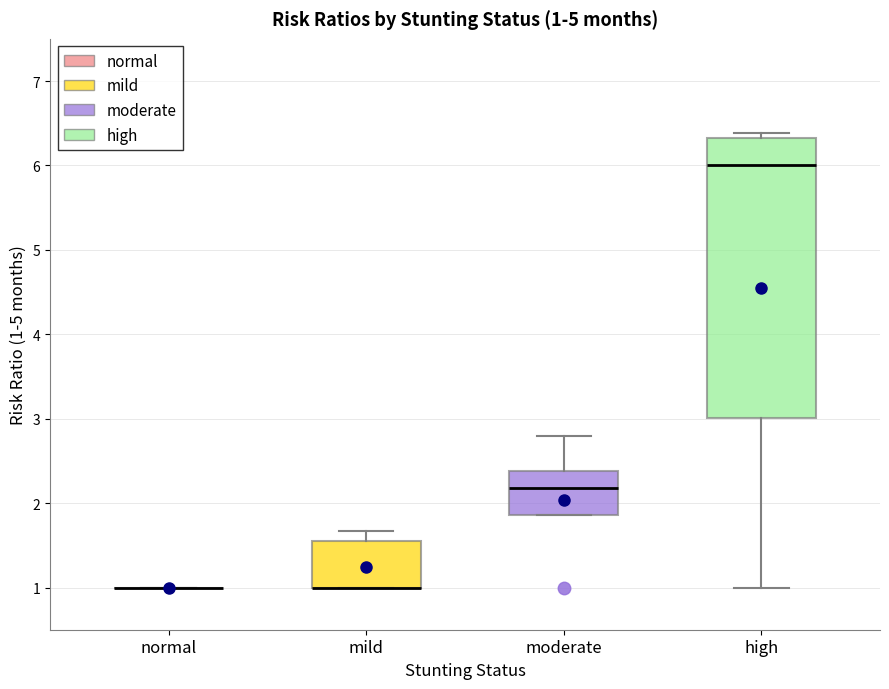

Comparing the boxes themselves (not the whiskers), which one is the tallest?

high